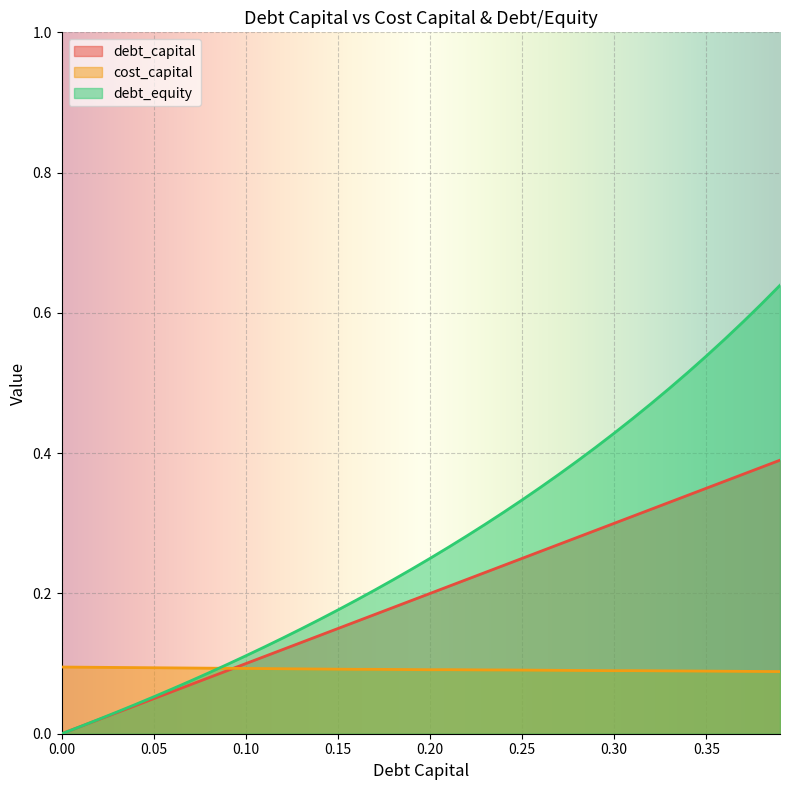

True or false: debt_equity and debt_capital intersect in this chart.

False